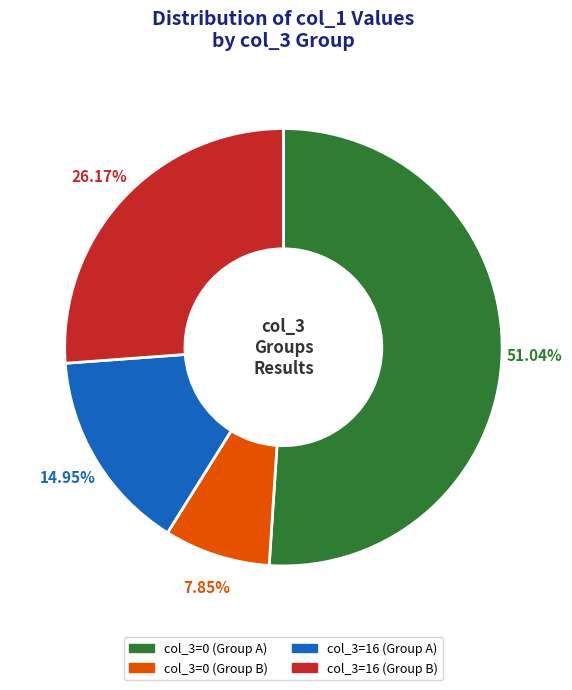

How many slices are in this pie chart?

4